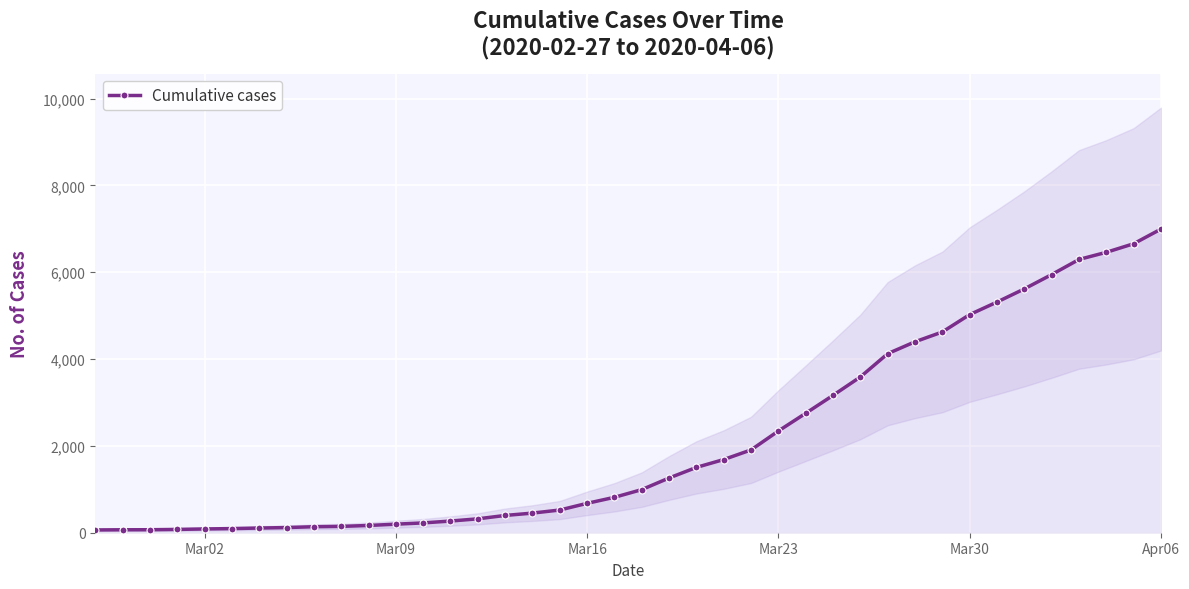

How many lines are shown in the chart?

1